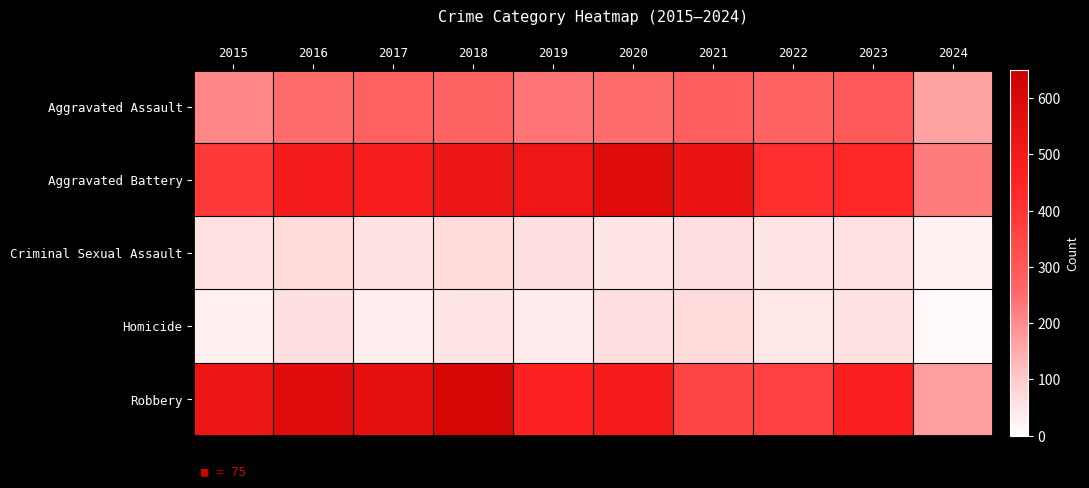

At which category is the sum across all series the highest?

2018